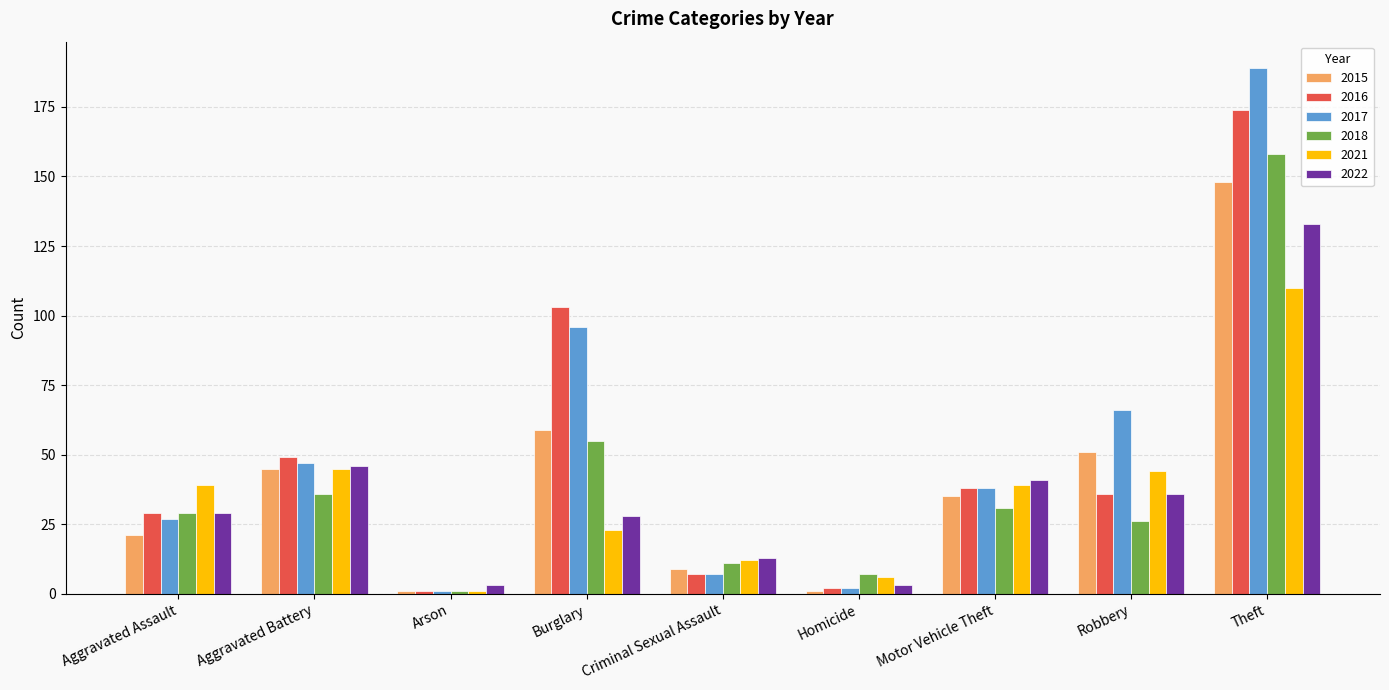

True or false: 2016 has a value of 103 at Burglary.

True